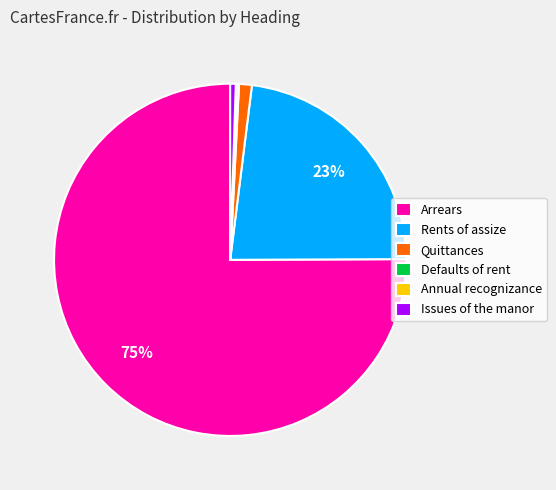

Approximately how many times larger is the value at Rents of assize compared to Arrears?

0.3